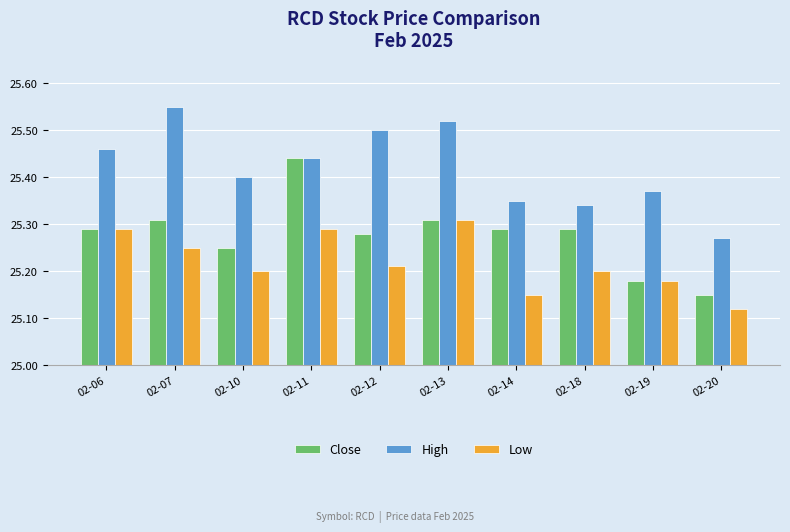

What is the difference between the maximum and second lowest values in the Low series?

0.2